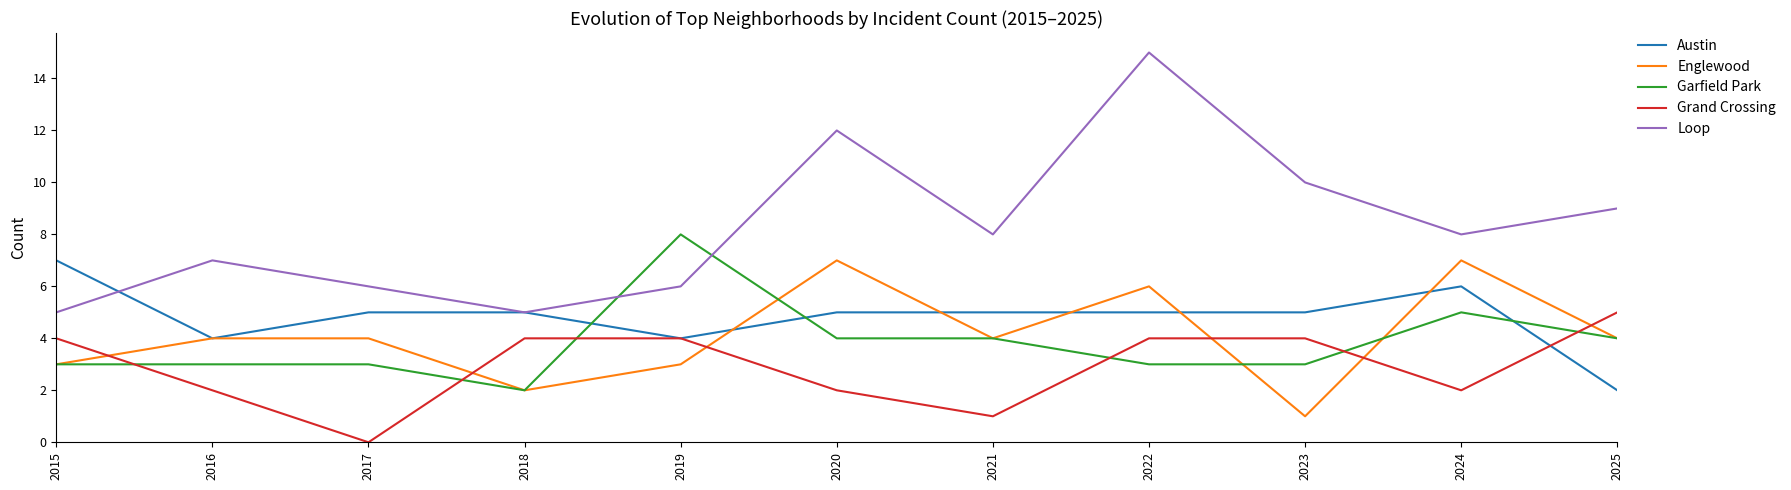

True or false: Grand Crossing and Loop intersect in this chart.

False